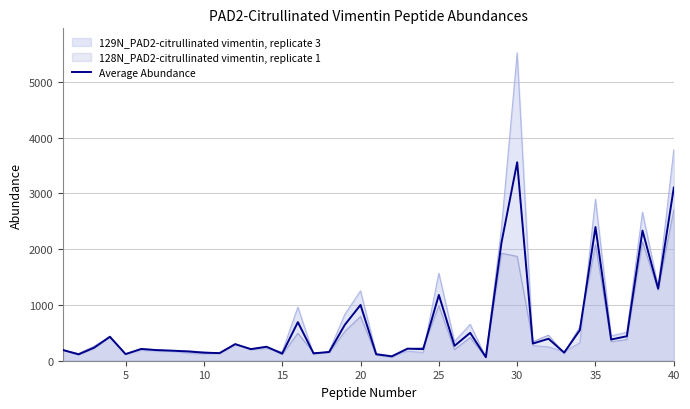

Does the chart have visible grid lines?

Yes